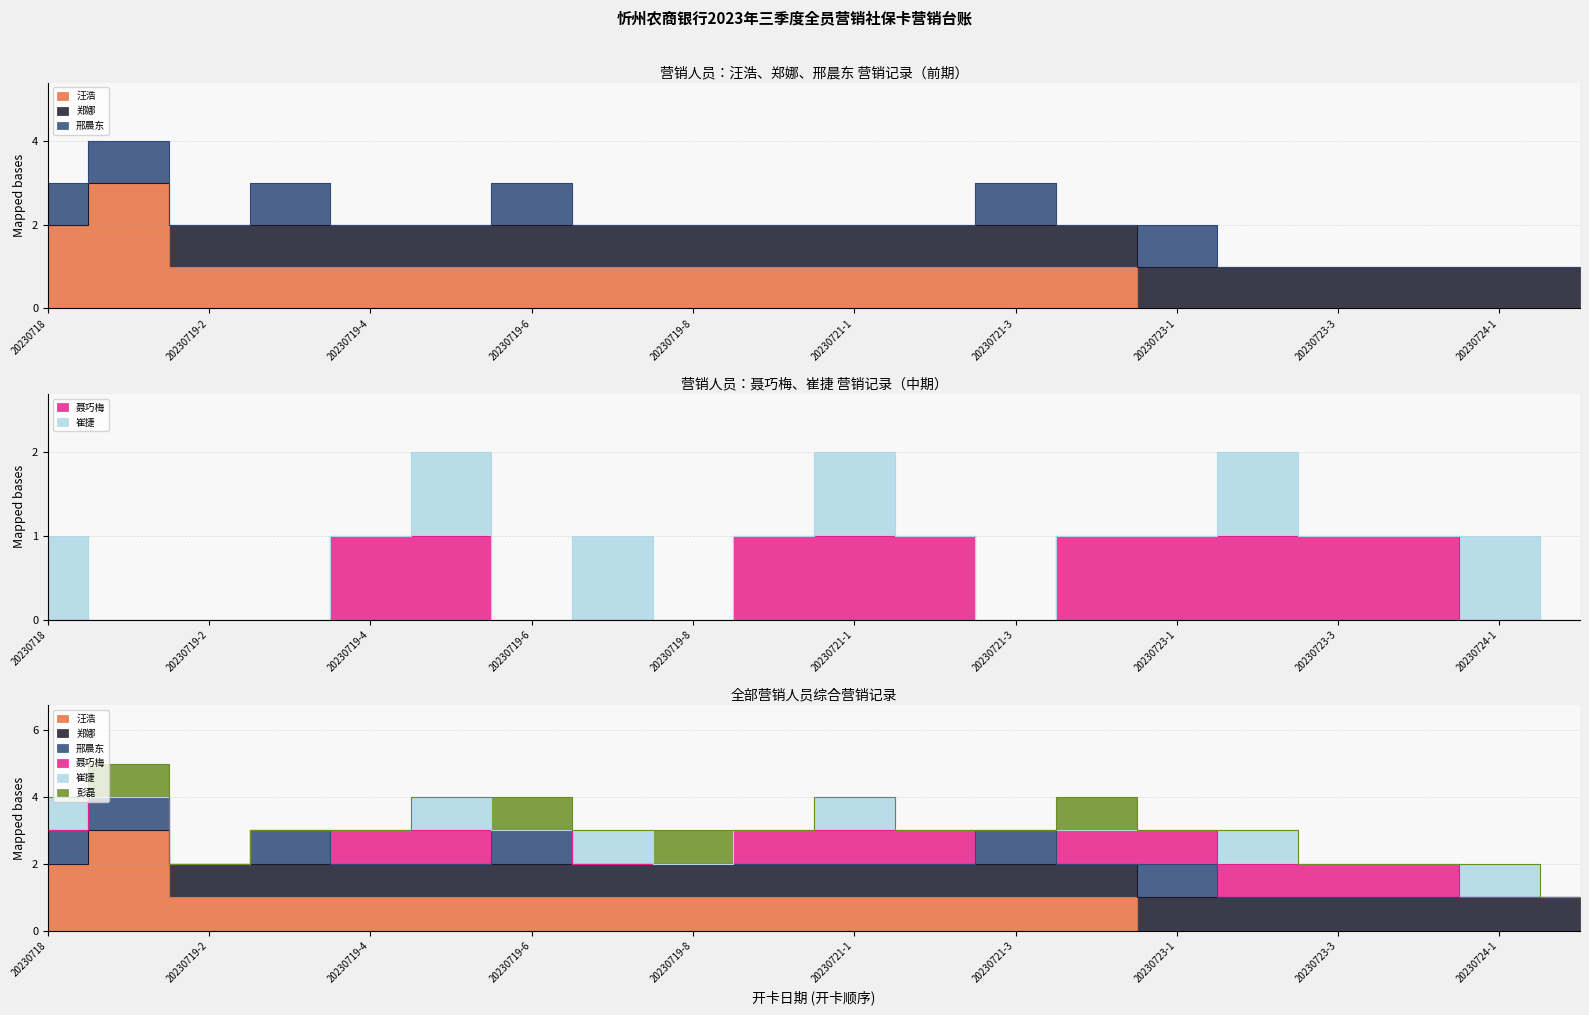

List the labels in order of 郑娜 value, largest first.

20230719-2, 20230719-3, 20230719-4, 20230719-5, 20230719-6, 20230719-7, 20230719-8, 20230719-9, 20230721-1, 20230721-2, 20230721-3, 20230722, 20230723-1, 20230723-2, 20230723-3, 20230723-4, 20230724-1, 20230724-2, 20230718, 20230719-1